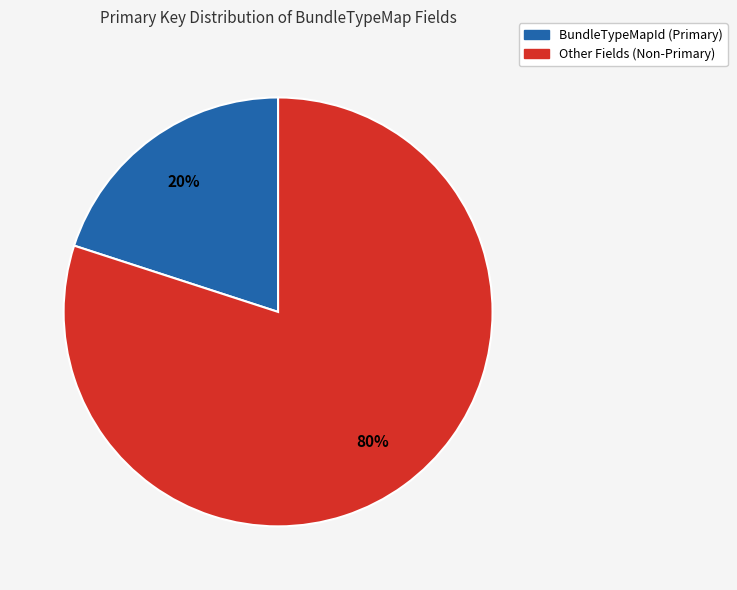

To the nearest percent, what is the average slice percentage?

50%